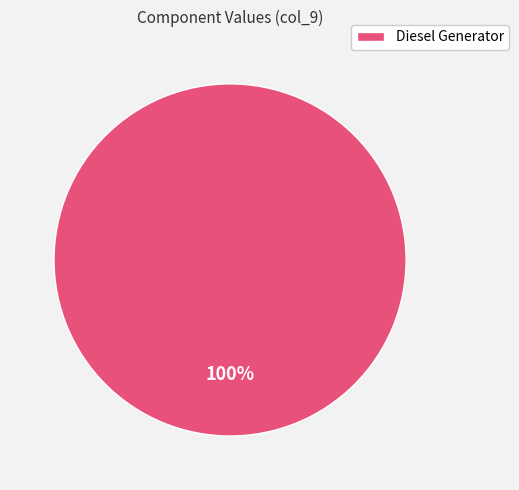

To the nearest percent, what percentage of the pie is Diesel Generator?

100%